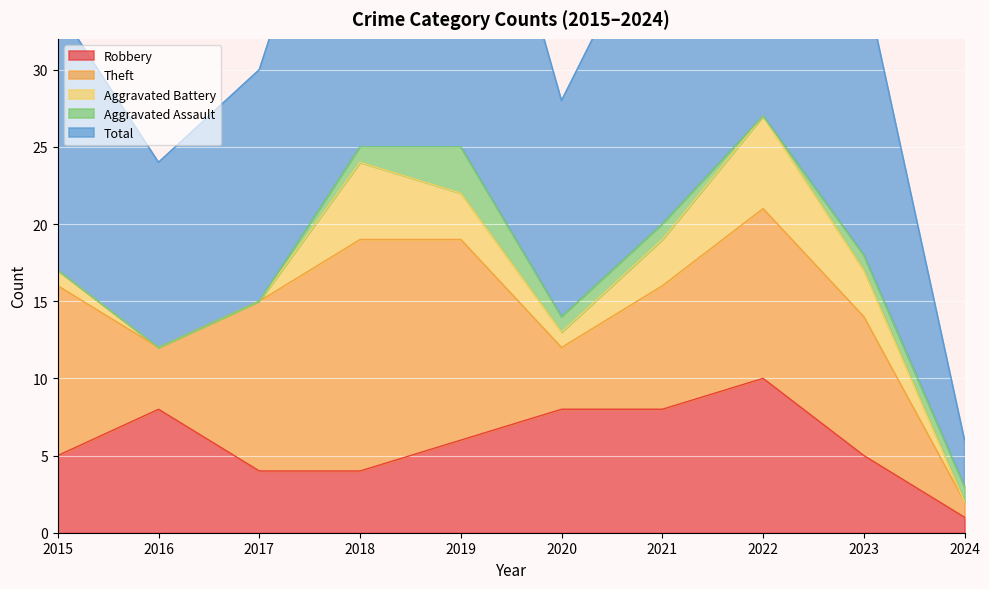

What is the value of the Theft point at the 8th from the left?

11